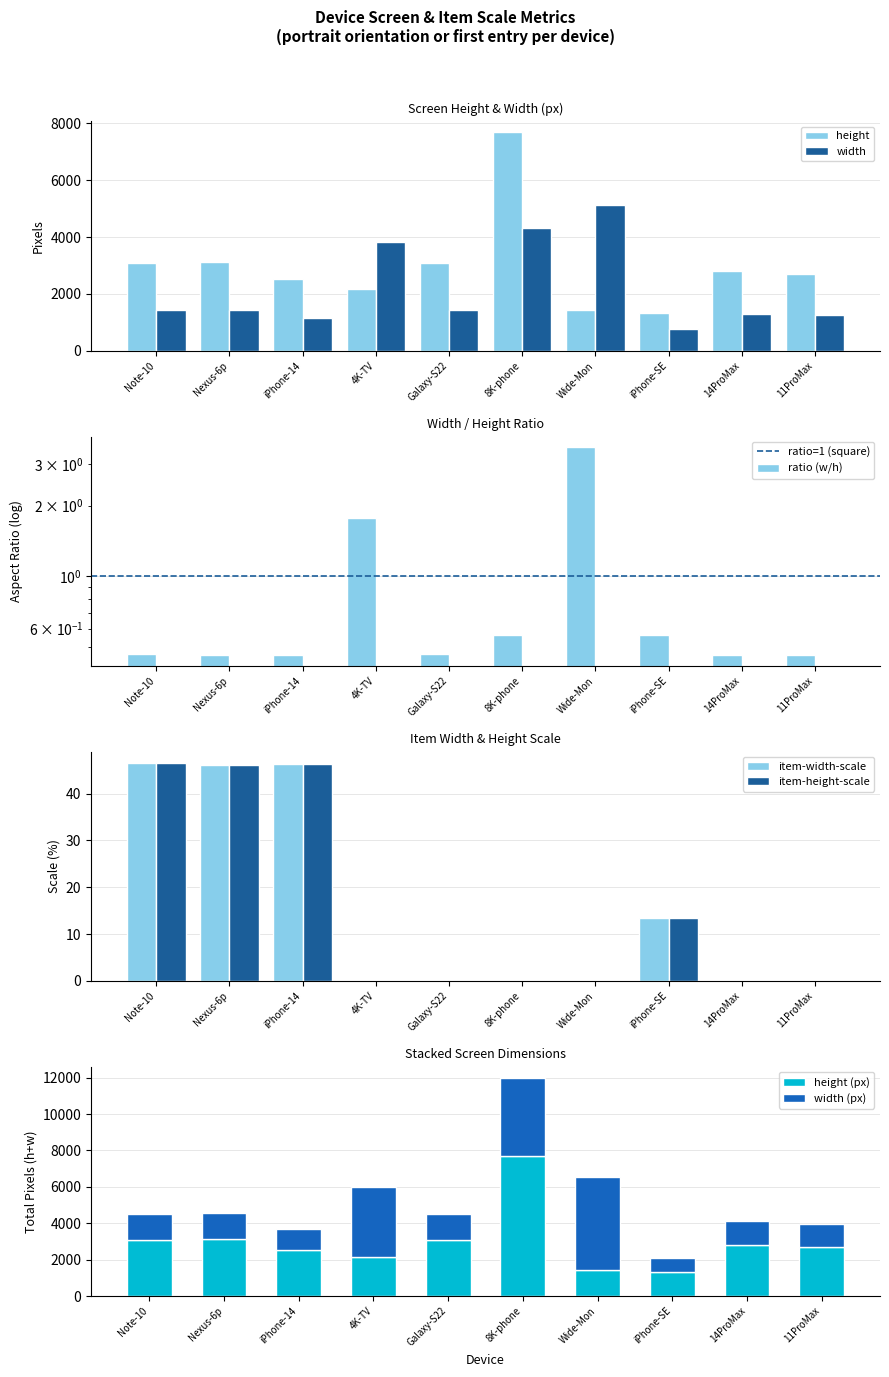

How many values in item-width-scale are above zero?

4